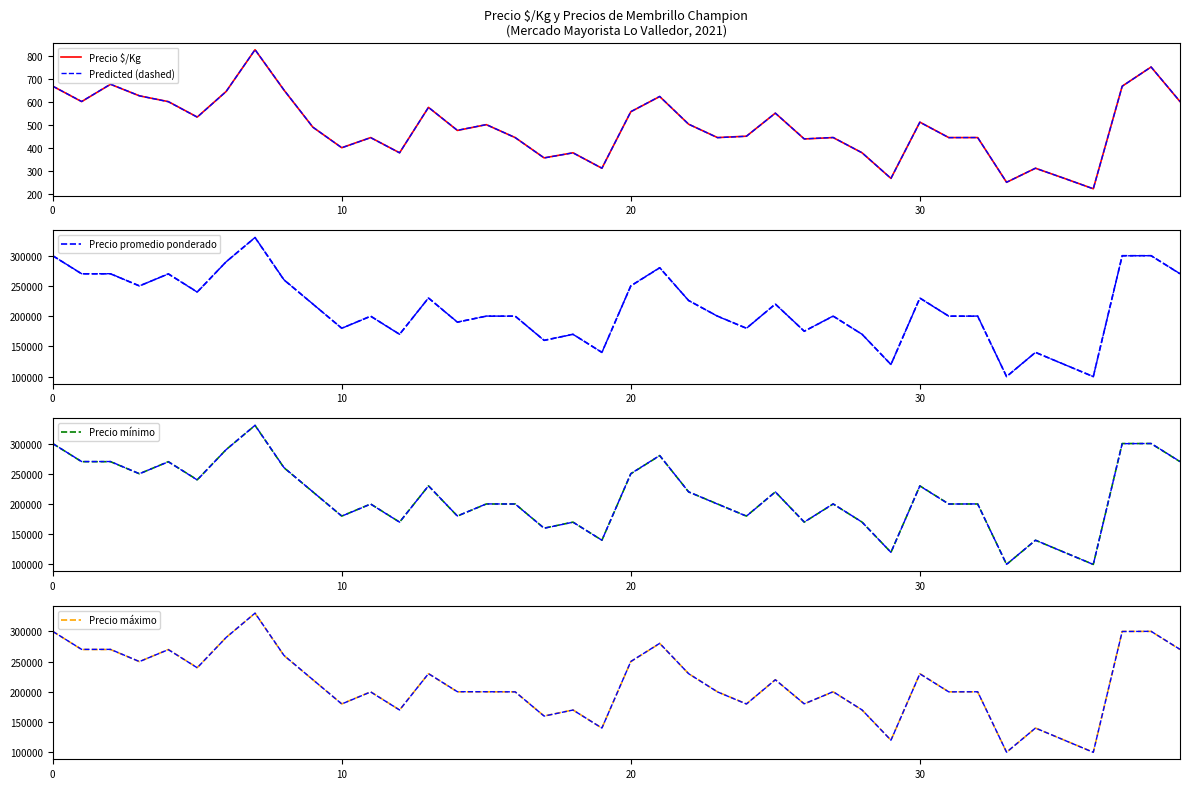

How many lines are shown in the chart?

5